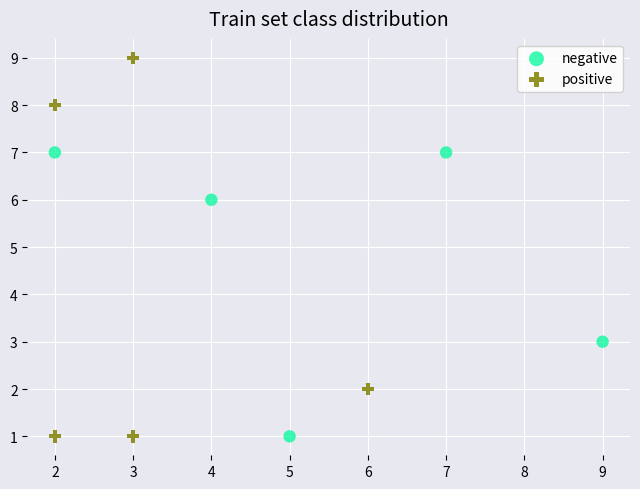

Which series contains the highest Y value?

positive